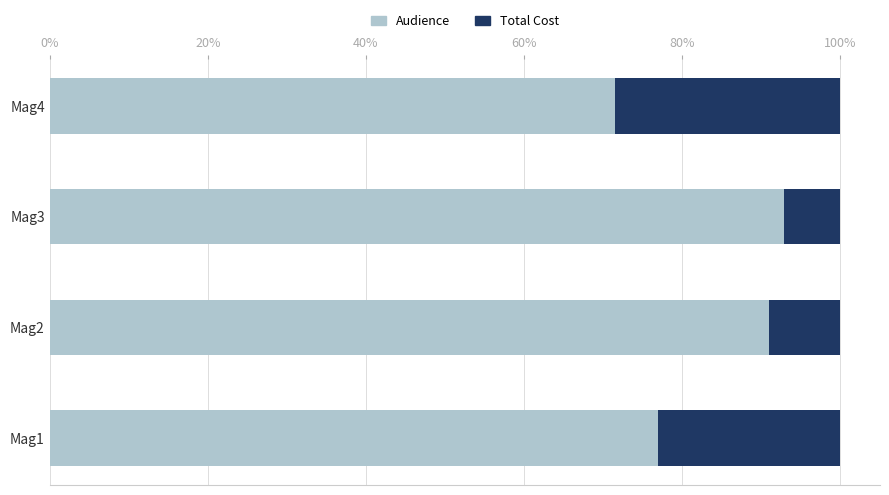

Where is Audience nearest to the value 82?

Mag1